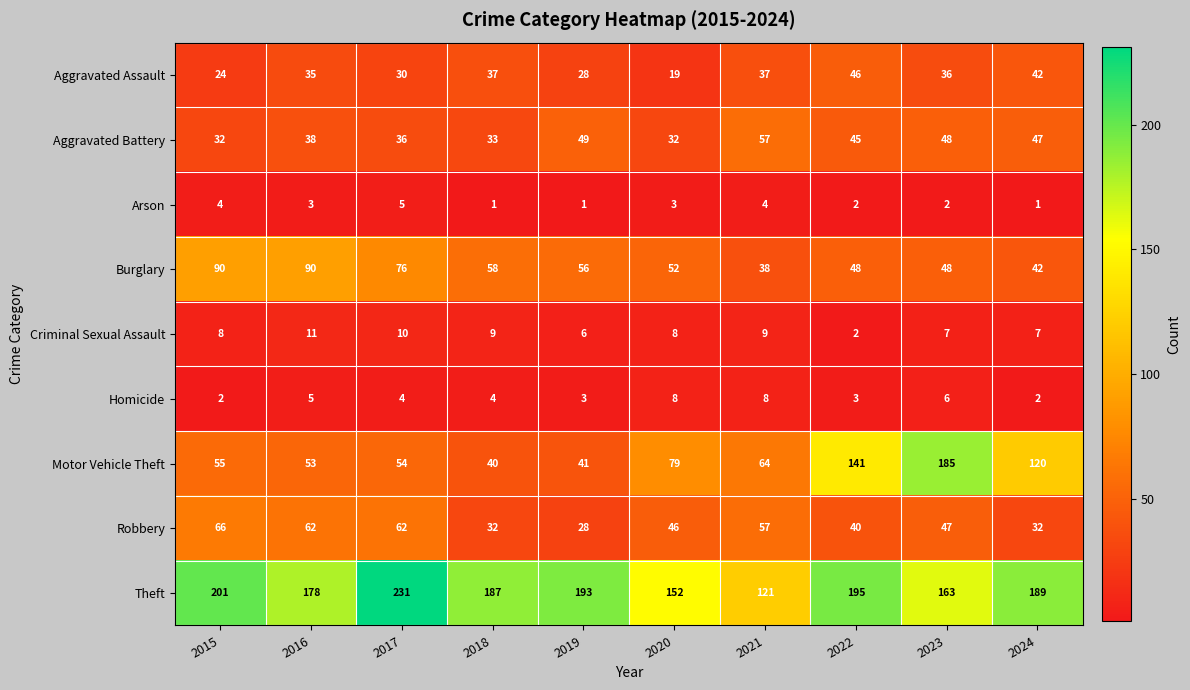

What is the difference between the highest and lowest values at 2023?

183